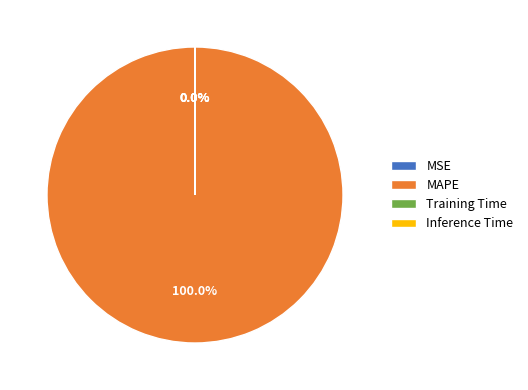

Does any single category account for the majority?

Yes